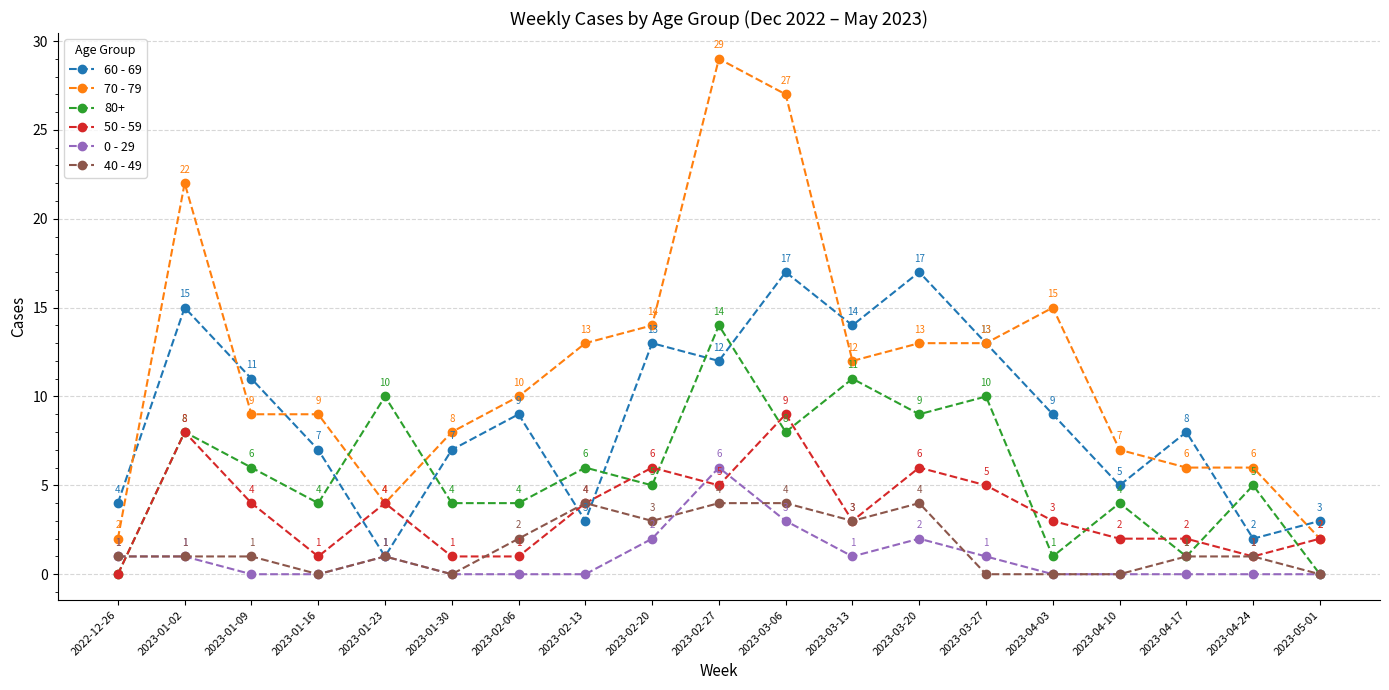

What is the difference between the 70 - 79 values at 2023-03-20 and 2023-04-03?

2